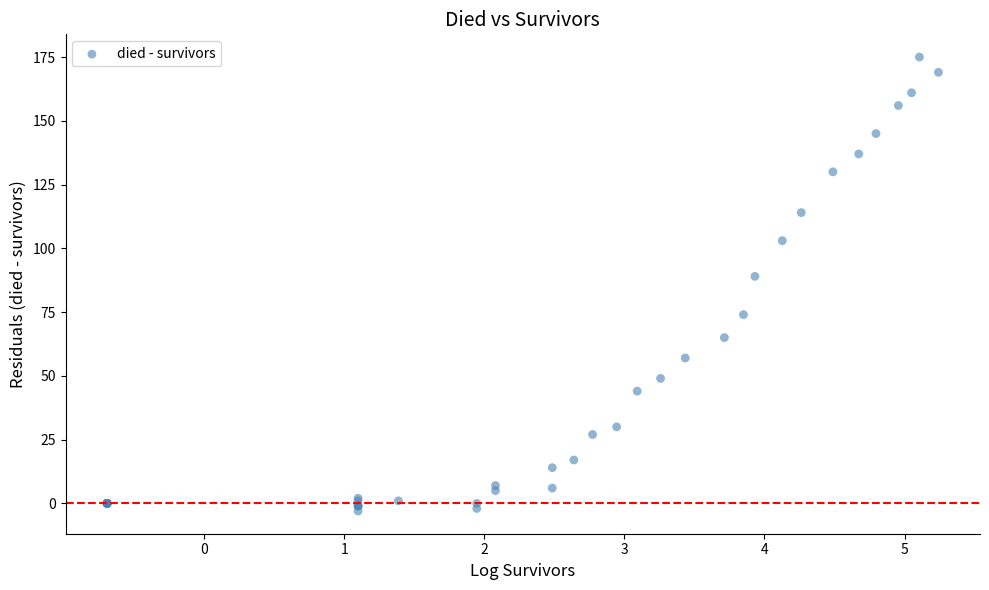

What Y value in the scatter plot is closest to 86?

89